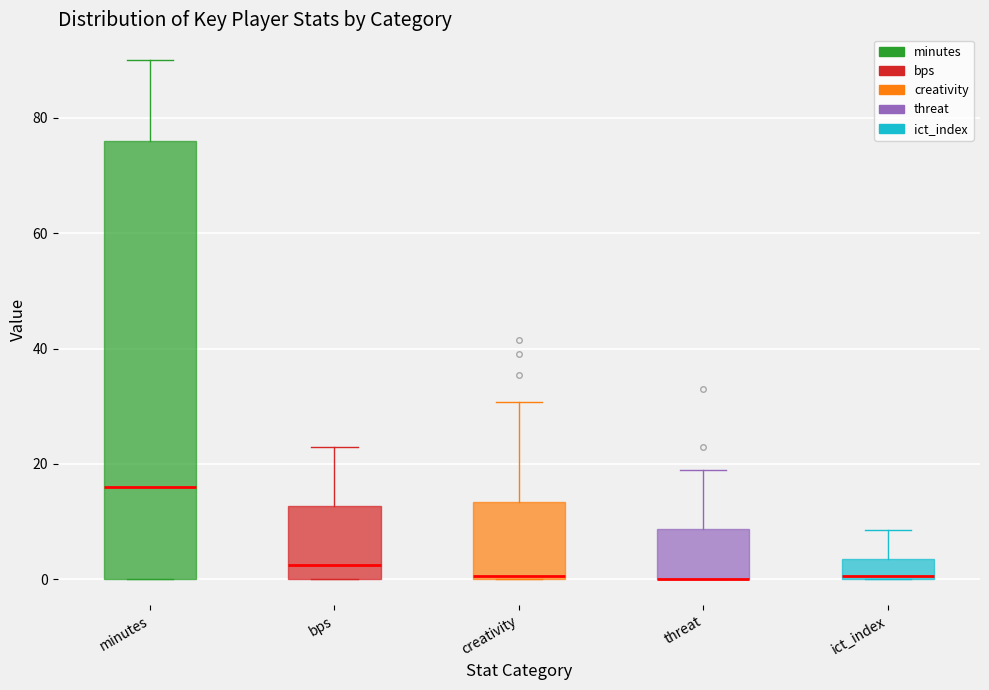

Where does the upper whisker of the box for bps end on the y-axis? The values are not printed on the chart, so give them approximately, as read against the axis.

24